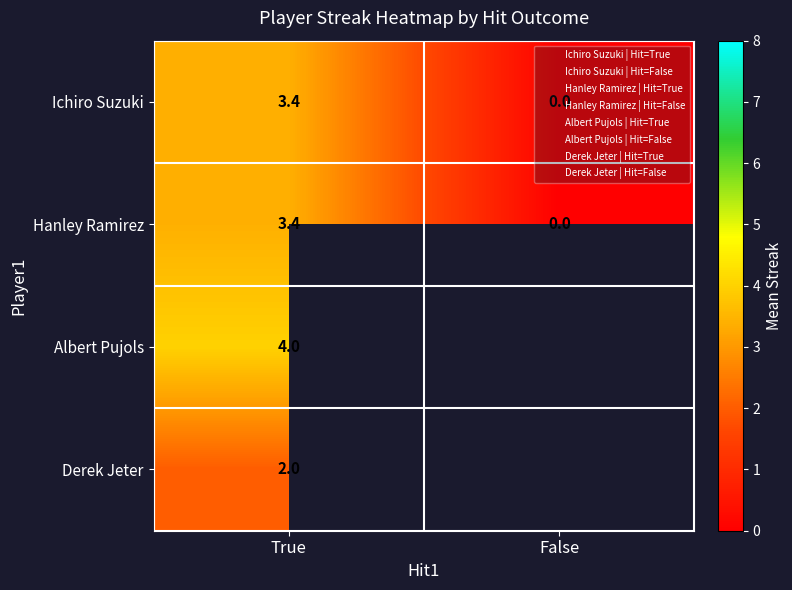

Is it true that Derek Jeter equals 2.0 at True?

True